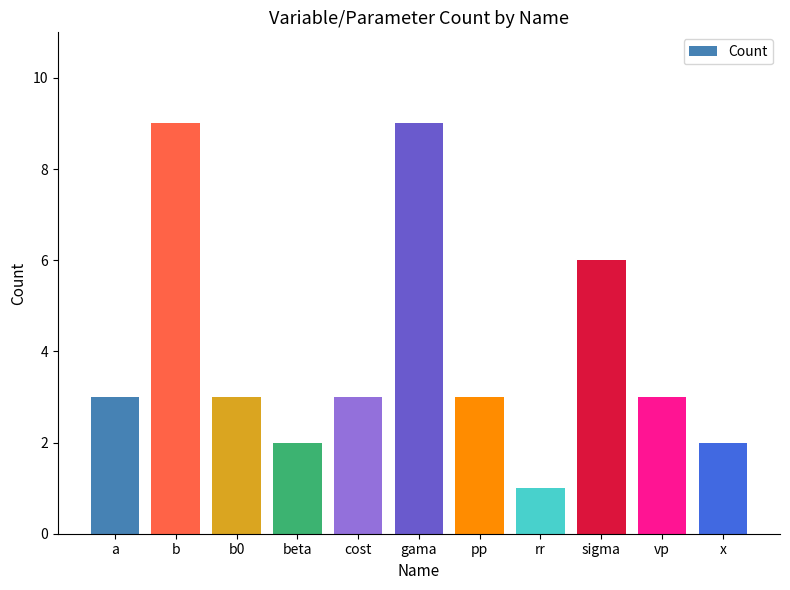

The chart shows a value of 9 at b. True or false?

True